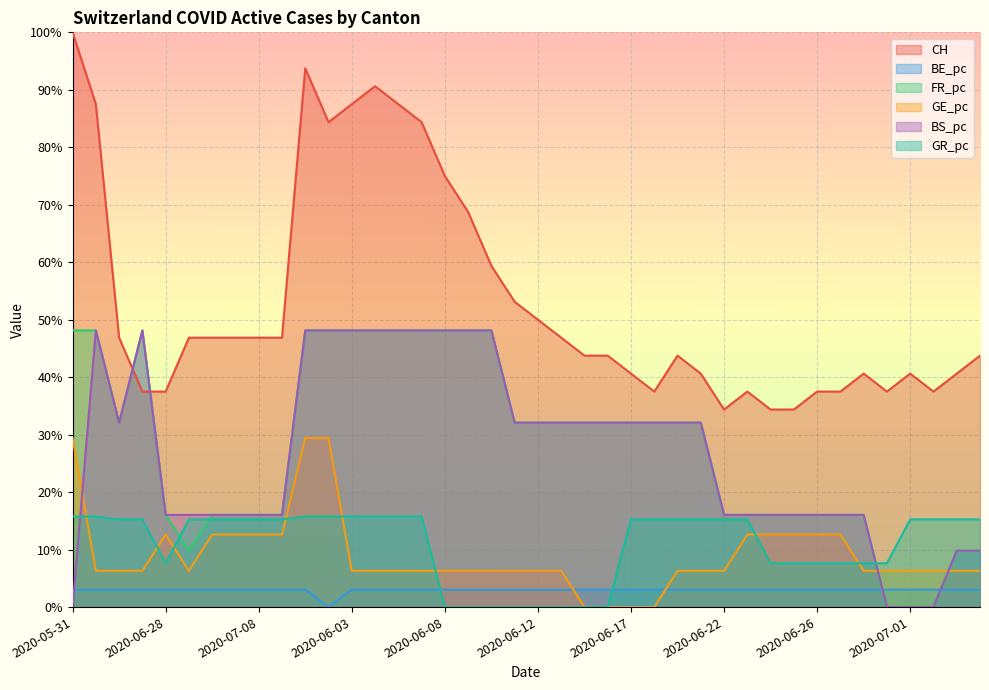

True or false: BE_pc has a value of 0.0 at 2020-06-01.

False